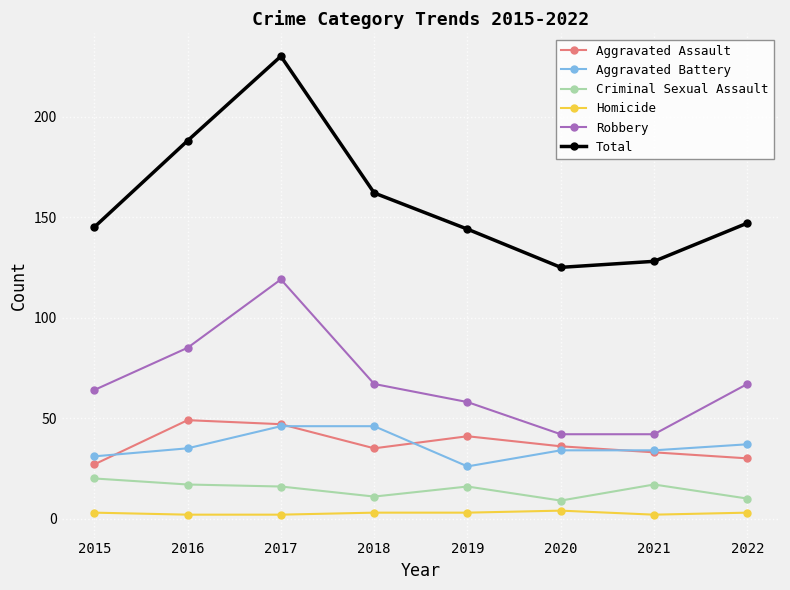

Which series has the widest spread of values?

Total